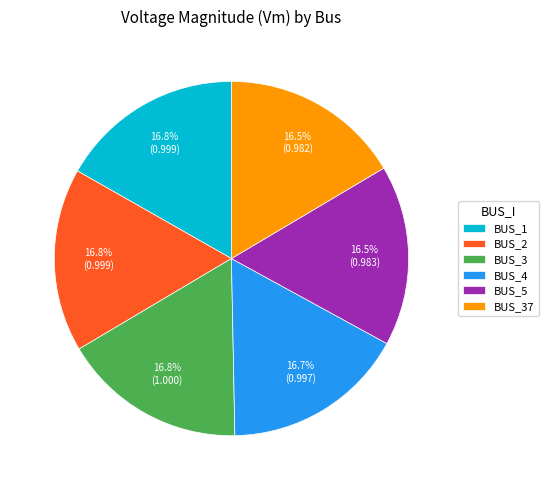

What portion of the pie excludes BUS_4?

83.3%